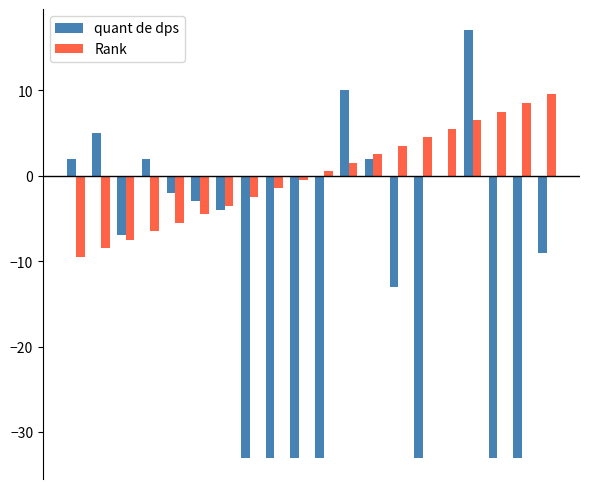

What is the maximum value shown in the chart?

17.0